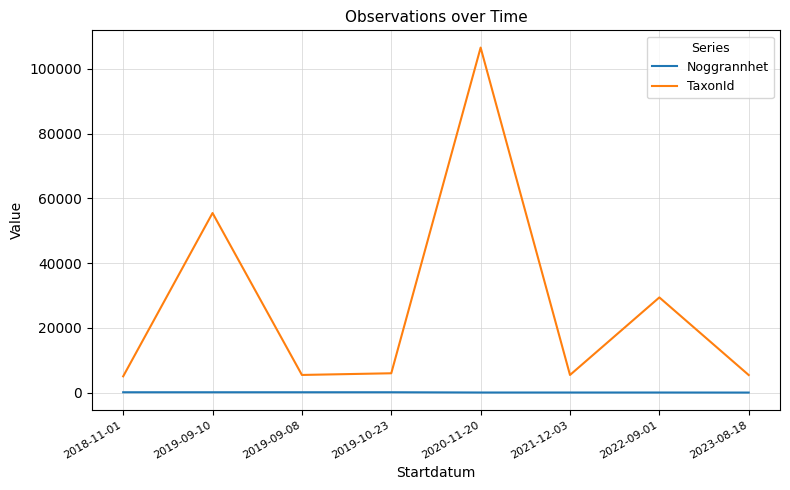

Which series has the widest spread of values?

TaxonId